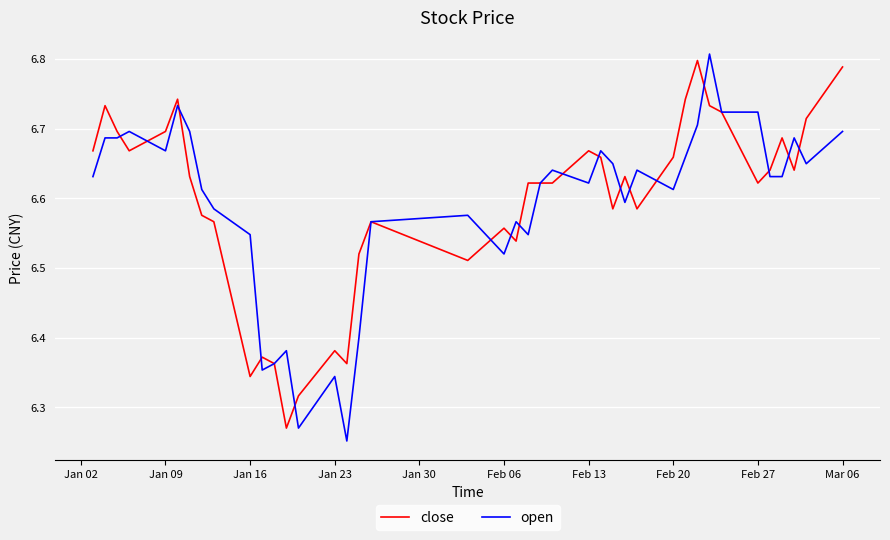

Reading left to right, transcribe all the data shown in this chart.

close: 6.7	6.7	6.7	6.7	6.7	6.7	6.6	6.6	6.6	6.3	6.4	6.4	6.3	6.3	6.4	6.4	6.5	6.6	6.5	6.6	6.5	6.6	6.6	6.6	6.7	6.7	6.6	6.6	6.6	6.7	6.7	6.8	6.7	6.7	6.6	6.6	6.7	6.6	6.7	6.8
open: 6.6	6.7	6.7	6.7	6.7	6.7	6.7	6.6	6.6	6.5	6.4	6.4	6.4	6.3	6.3	6.3	6.4	6.6	6.6	6.5	6.6	6.5	6.6	6.6	6.6	6.7	6.6	6.6	6.6	6.6	6.7	6.7	6.8	6.7	6.7	6.6	6.6	6.7	6.6	6.7